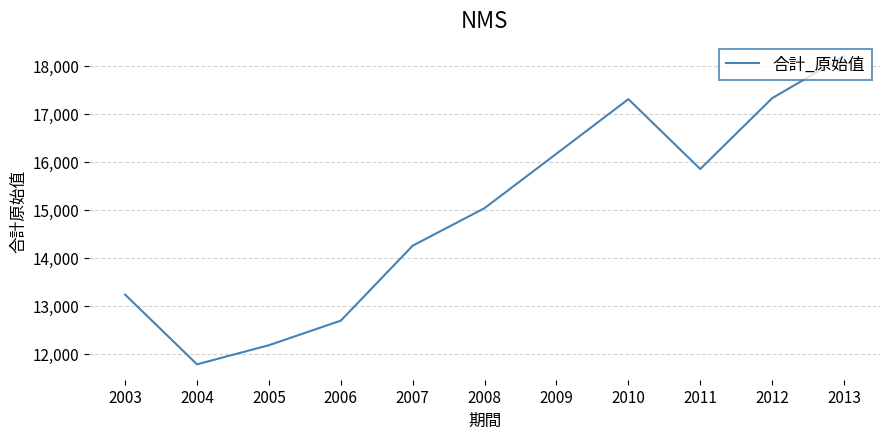

What is the smallest value displayed?

11778